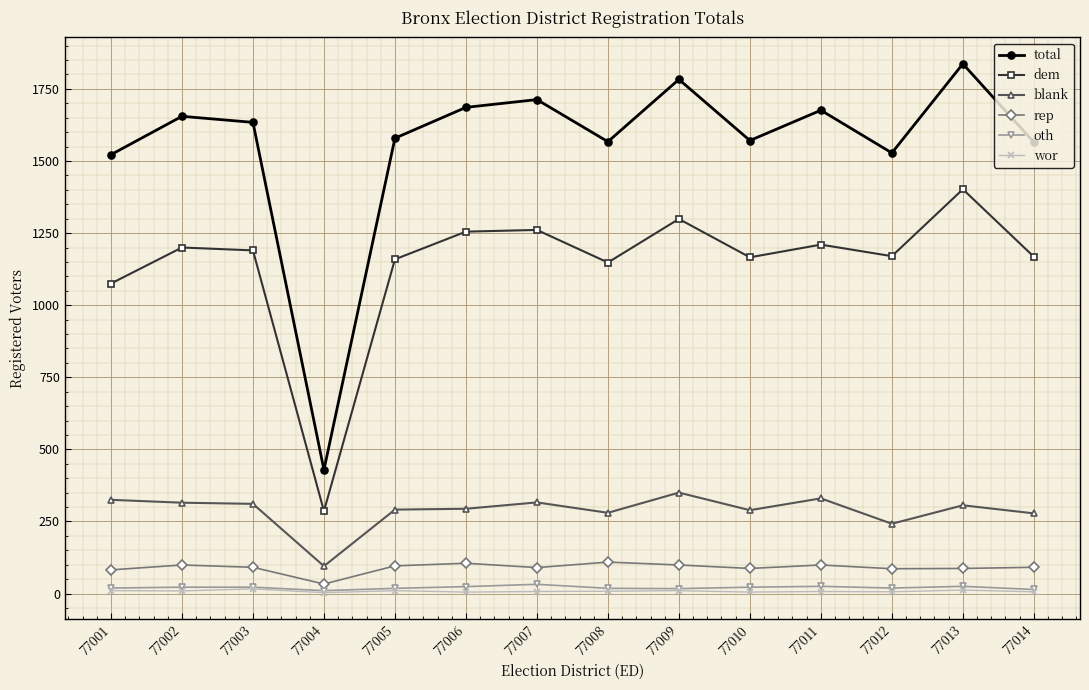

Which series has the widest spread of values?

total